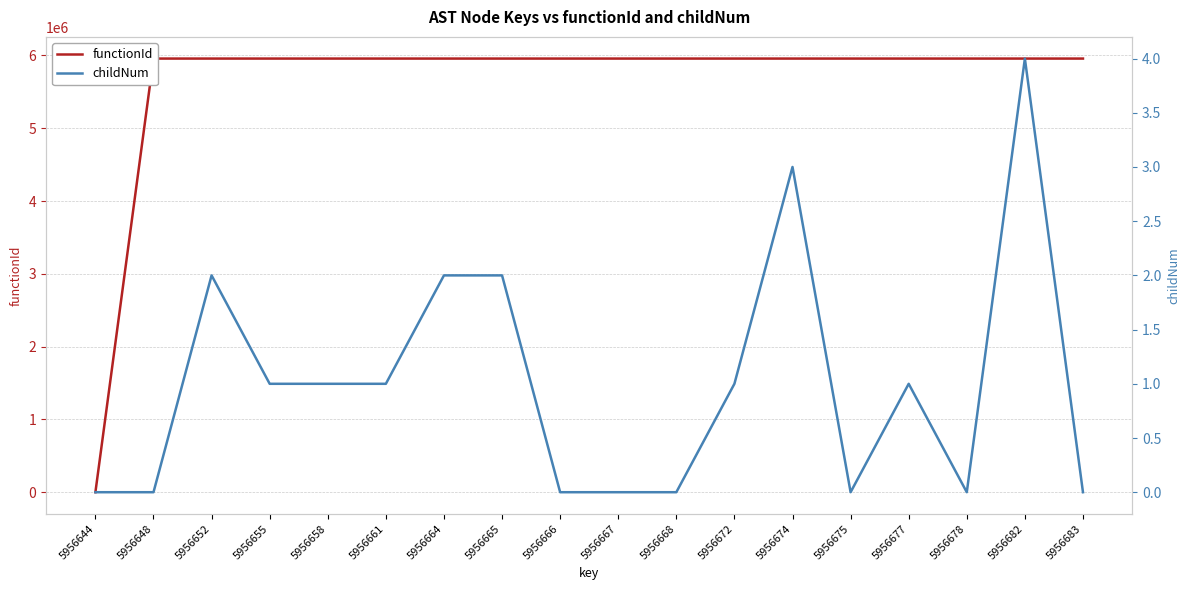

Reading left to right, transcribe all the data shown in this chart.

functionId: 0	5956645	5956645	5956645	5956645	5956645	5956645	5956645	5956645	5956645	5956645	5956645	5956645	5956645	5956645	5956645	5956645	5956645
childNum: 0	0	2	1	1	1	2	2	0	0	0	1	3	0	1	0	4	0